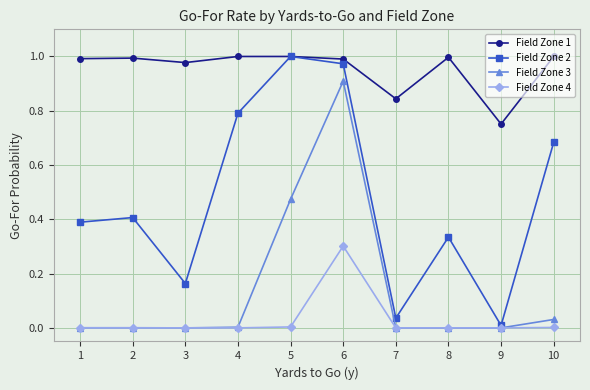

Which series has the largest range (max minus min)?

Field Zone 2